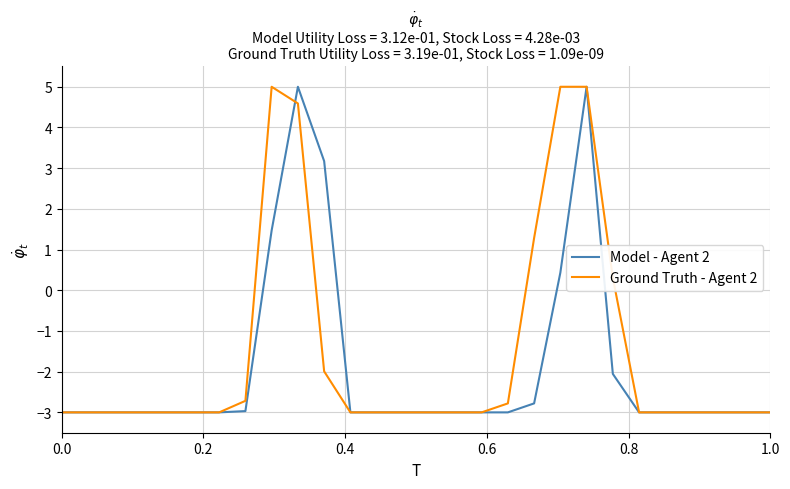

What is the maximum value for Ground Truth - Agent 2?

5.0